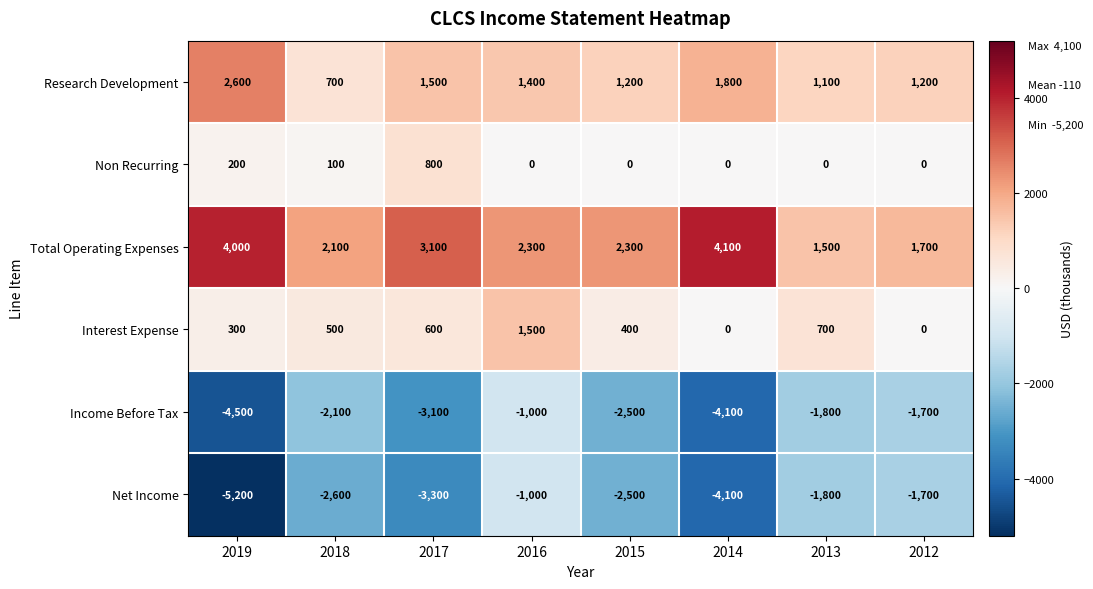

Where does the Net Income series first go above -2500?

2016